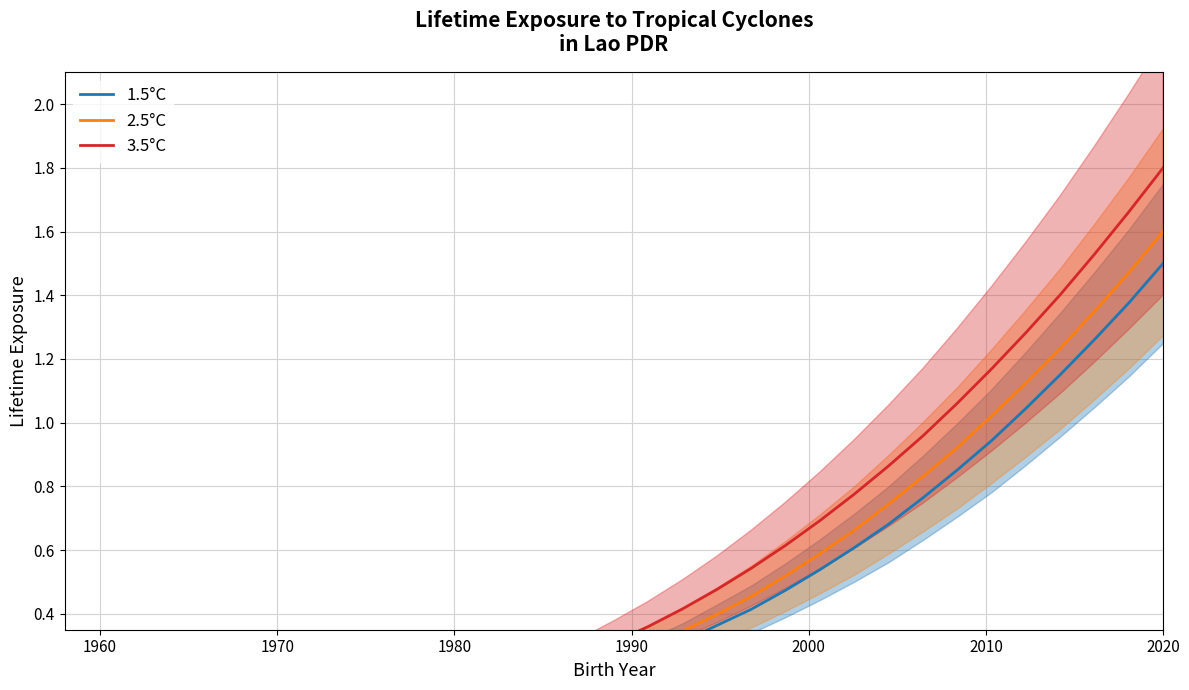

Which series has the widest spread of values?

3.5°C